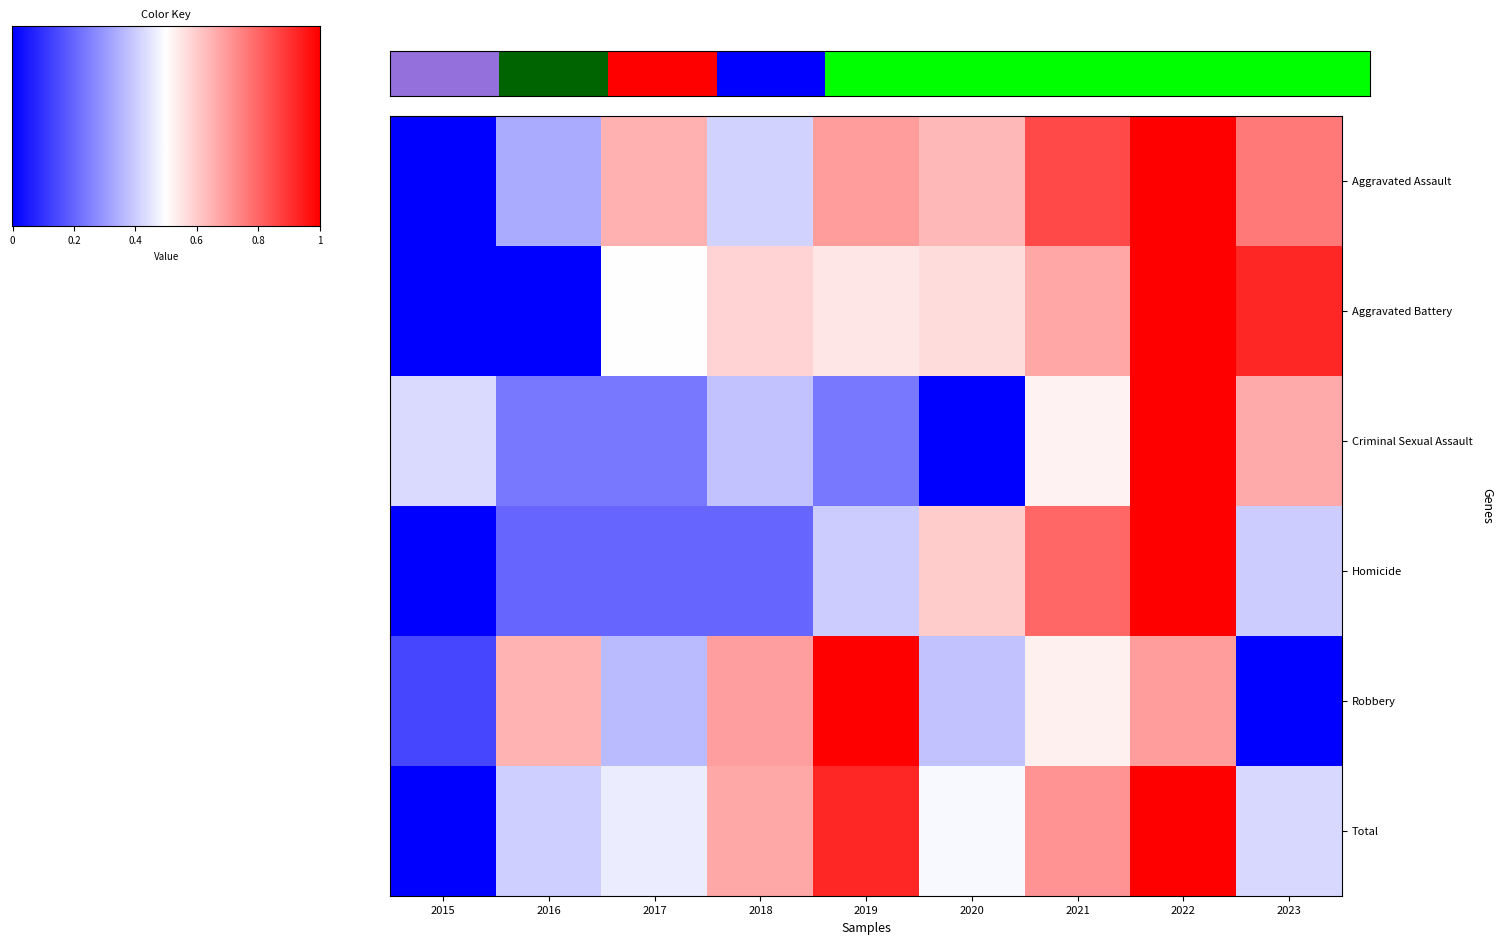

Count the number of data series in this chart.

6